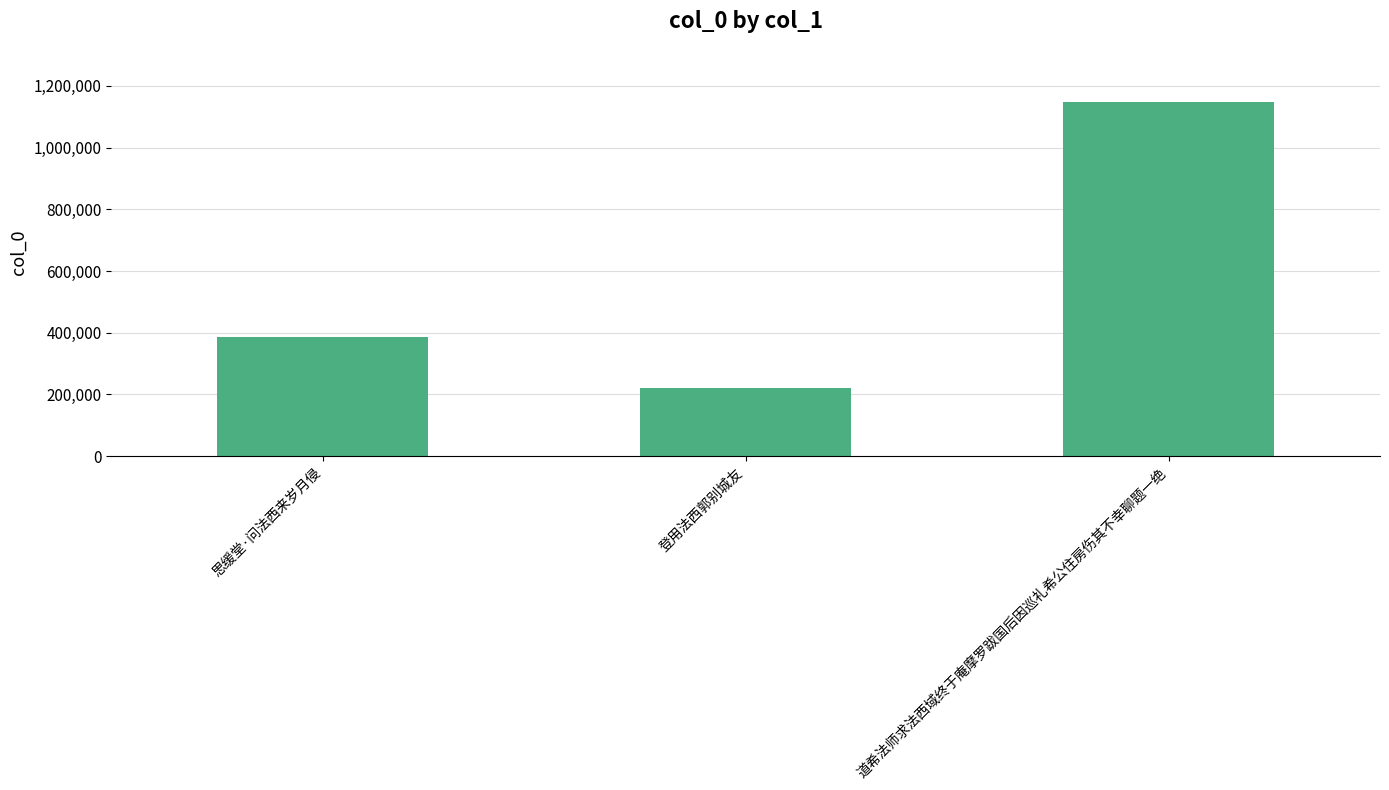

The chart shows a value of 386935 at 思缓堂·问法西来岁月侵. True or false?

True